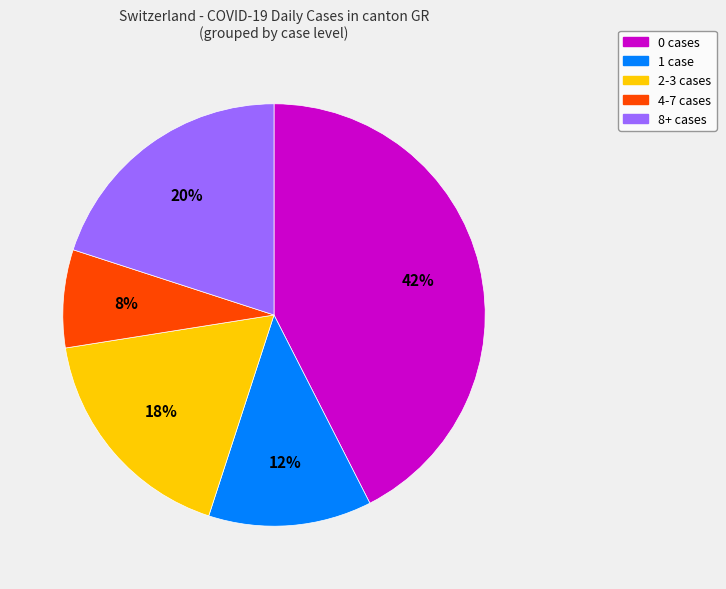

Is there a majority slice in this chart?

No